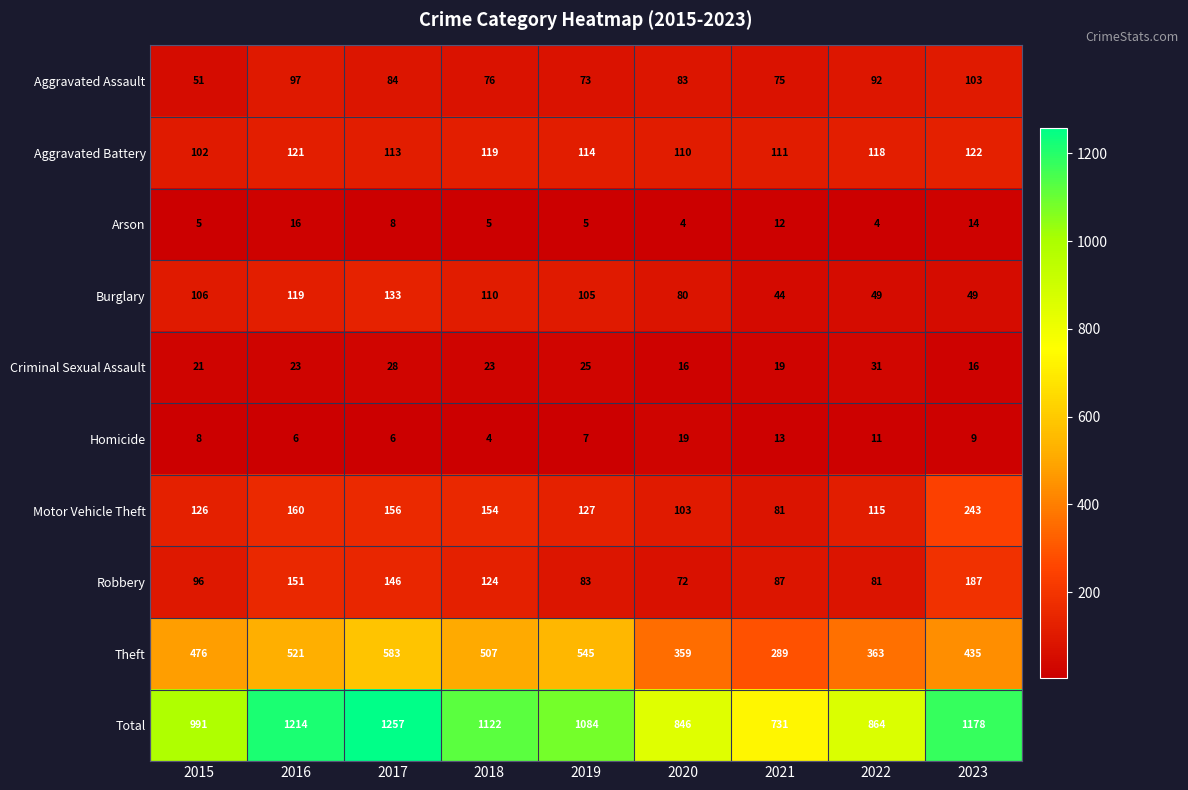

What is the difference between the maximum and minimum values in the Total series?

526